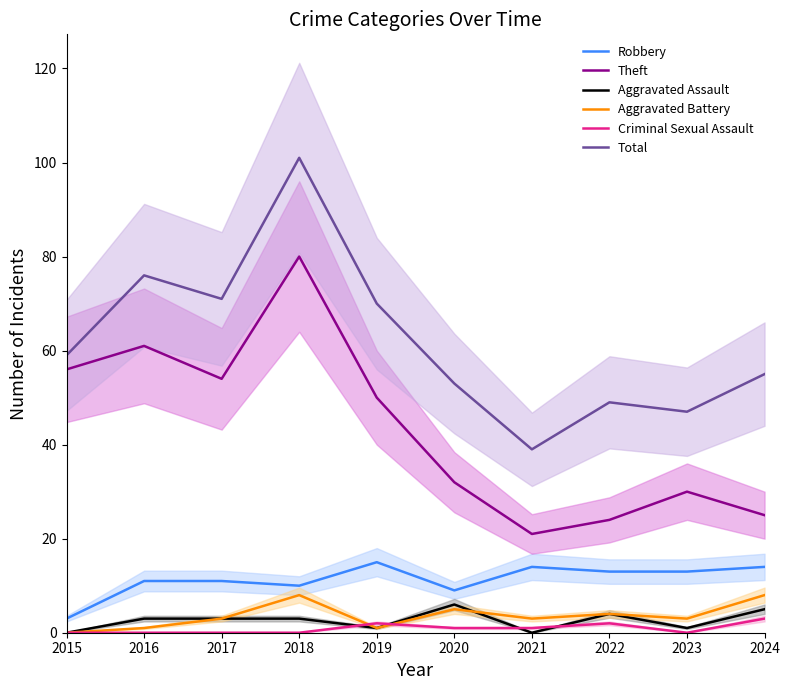

What is the total value across all series at 2022?

96